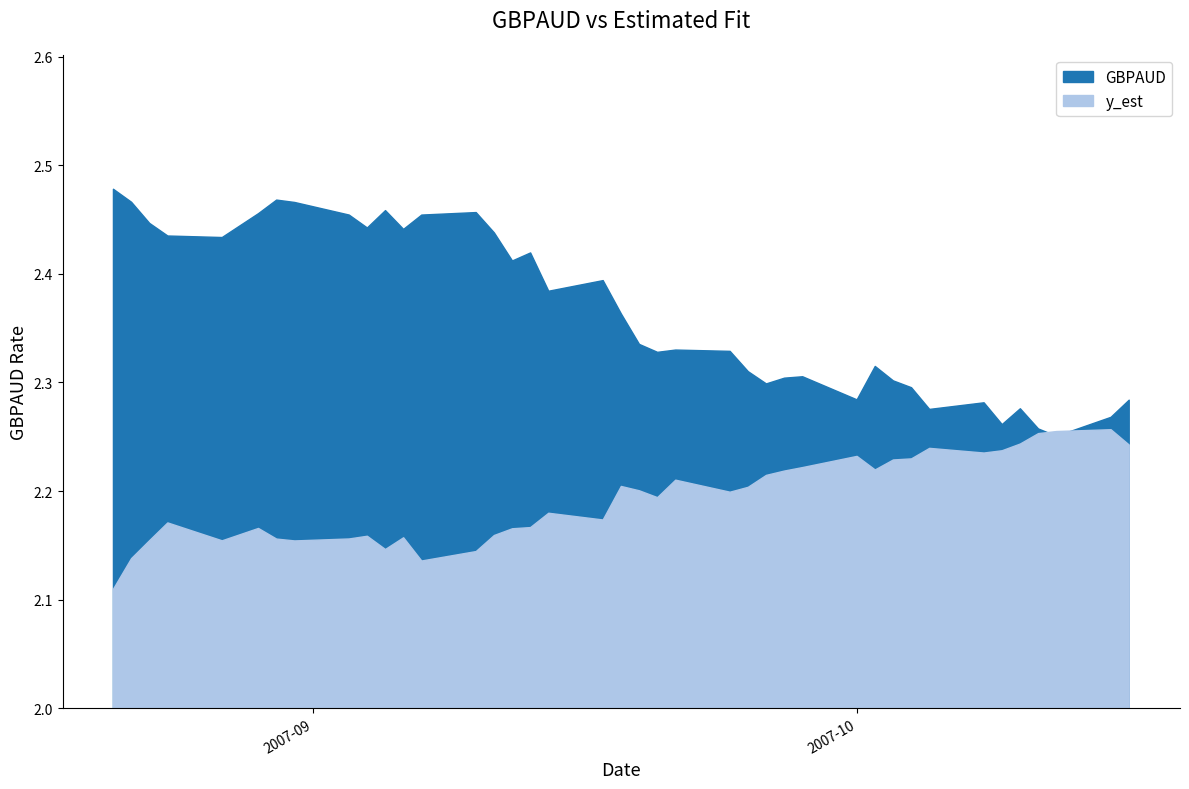

What is the value of the GBPAUD point at the 39th from the left?

2.3